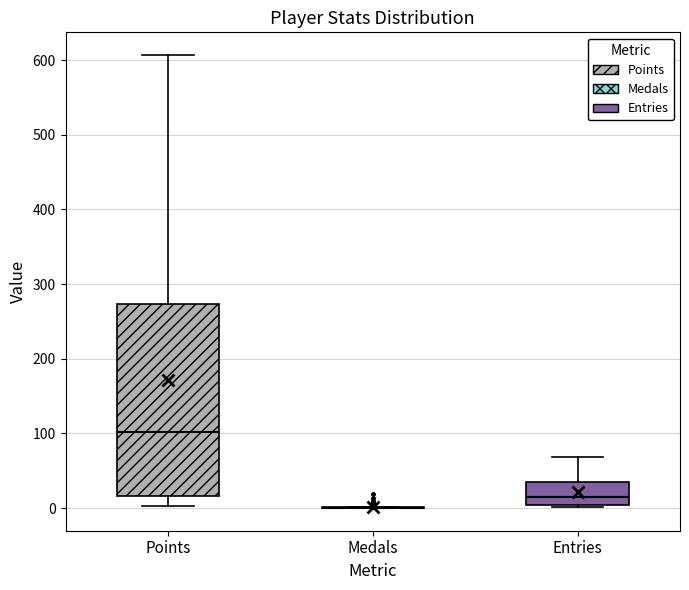

Reading left to right, transcribe this box plot: for each box, give where its median line is, the range the box spans, and where its two whiskers end, as read against the y-axis. The values are not printed on the chart, so give them approximately, as read against the axis.

Points: median 100, box 20 to 270, whiskers 0 to 610
Medals: box collapsed to a line at 0, whiskers 0 to 0
Entries: median 10, box 0 to 40, whiskers 0 (just below the box's lower edge) to 70